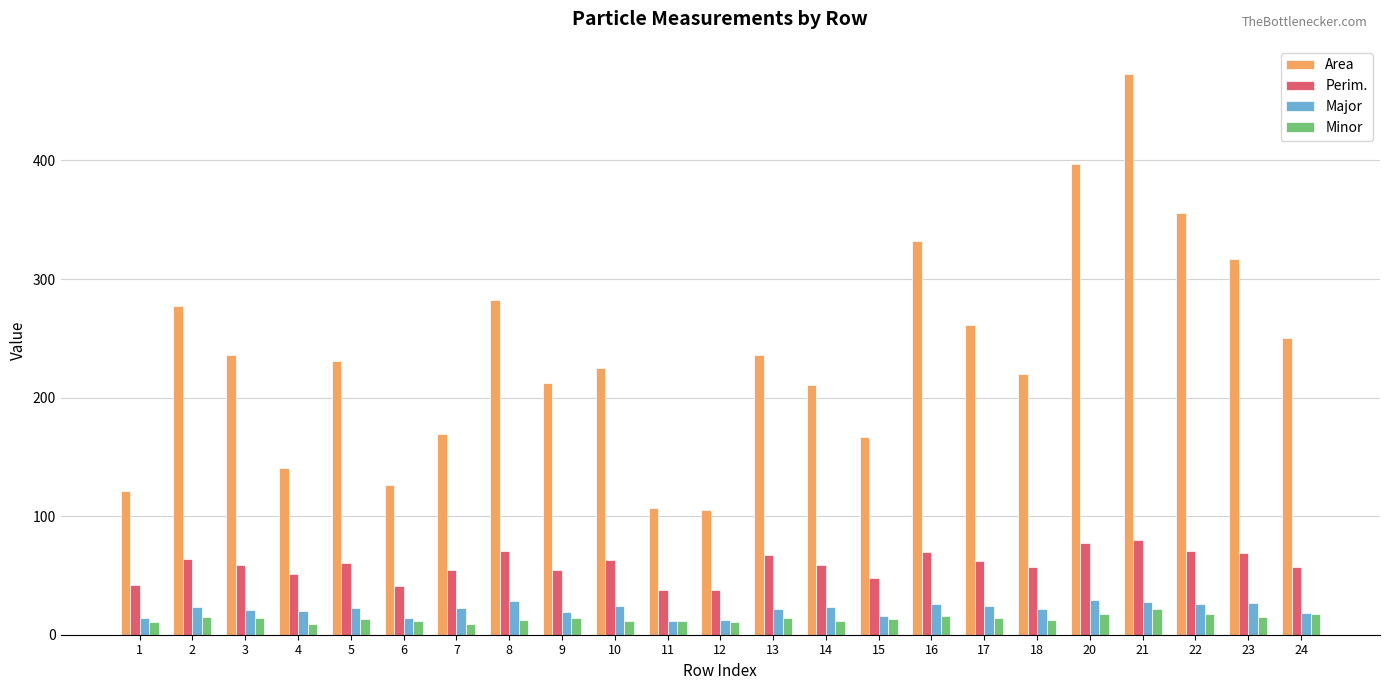

Which series has the largest total across all categories?

Area